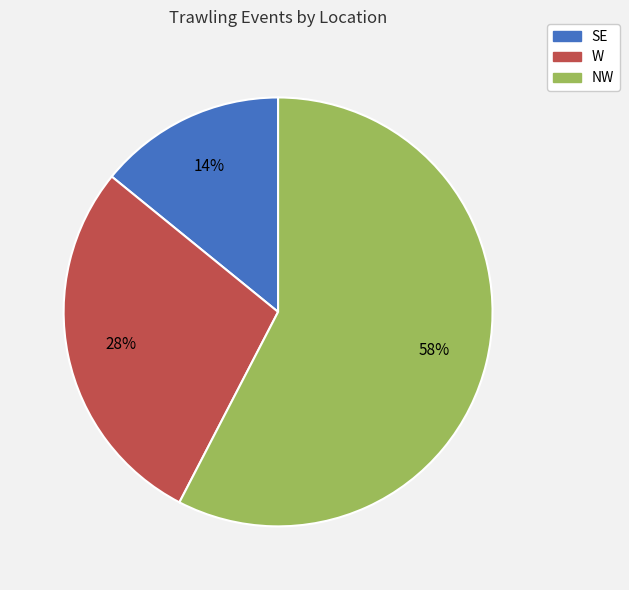

To the nearest percent, what portion does SE represent?

14%